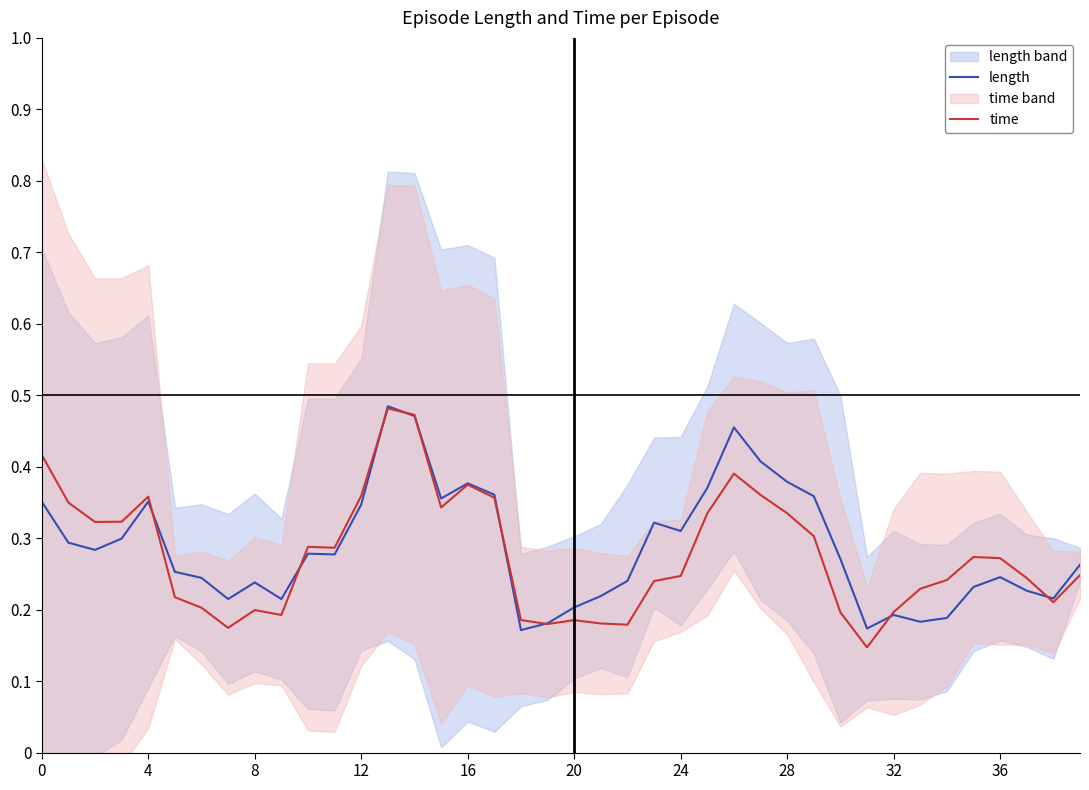

Is the value of time at 8 greater than the value of length at 36?

No